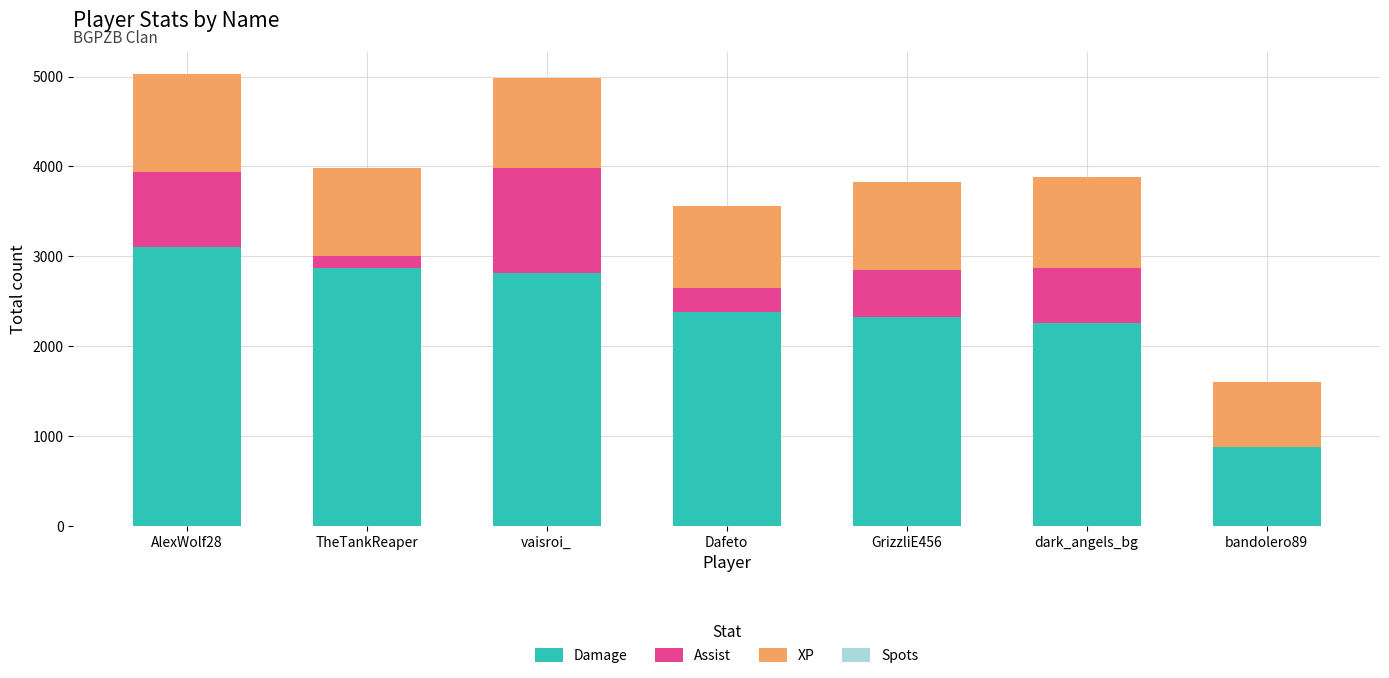

What is the highest value of the Damage series?

3108